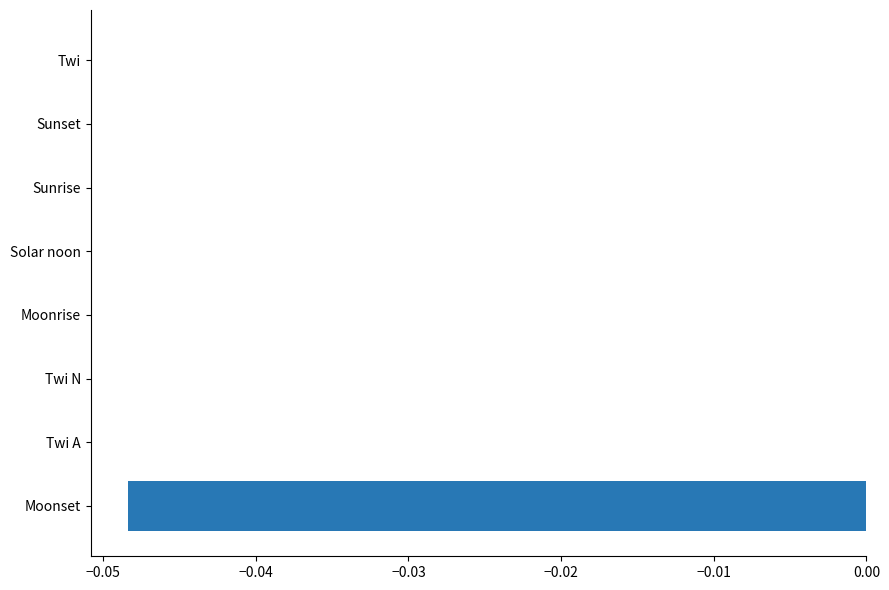

How many data points does each series have?

8